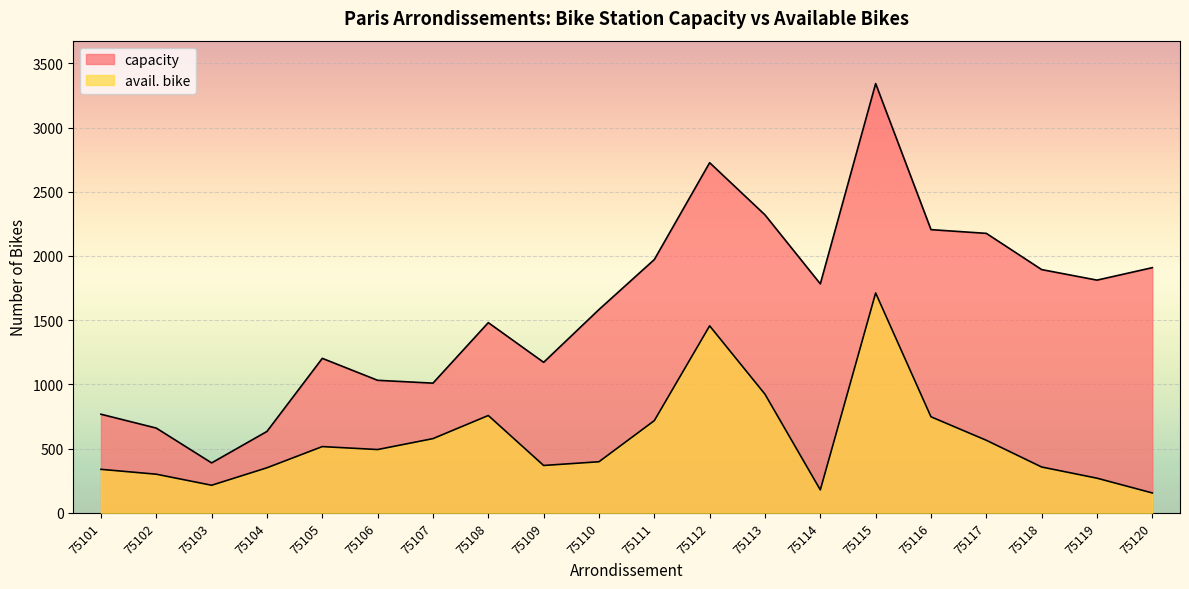

What is the approximate value of capacity at 75112?

2726